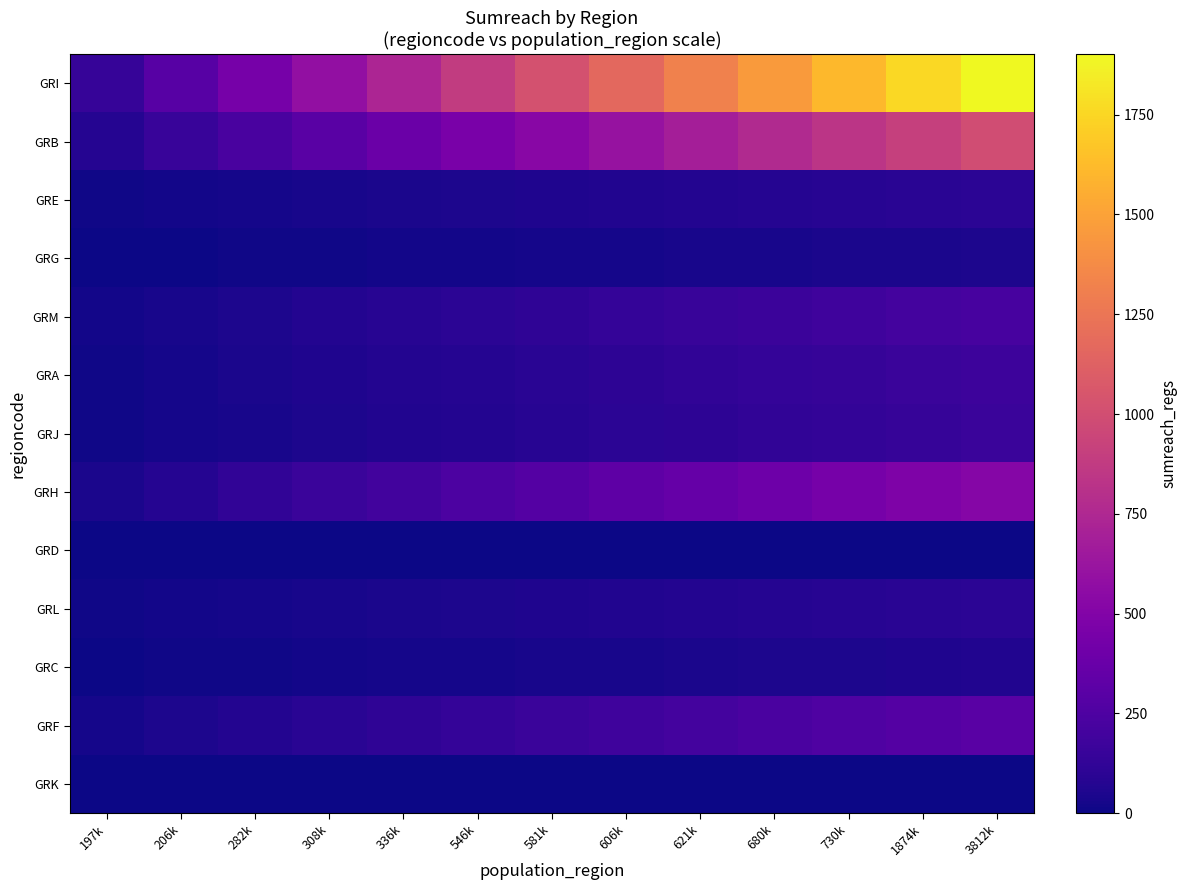

Count the number of categories in the chart.

13